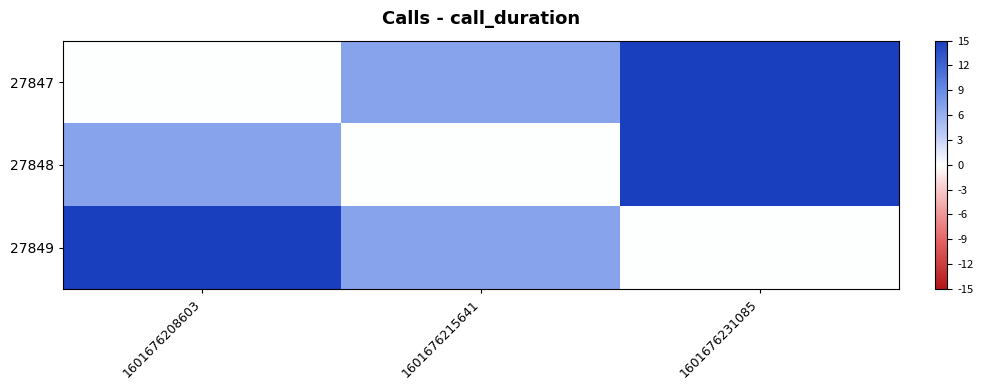

At 1601676208603, list the series in order from smallest to largest.

27847, 27848, 27849